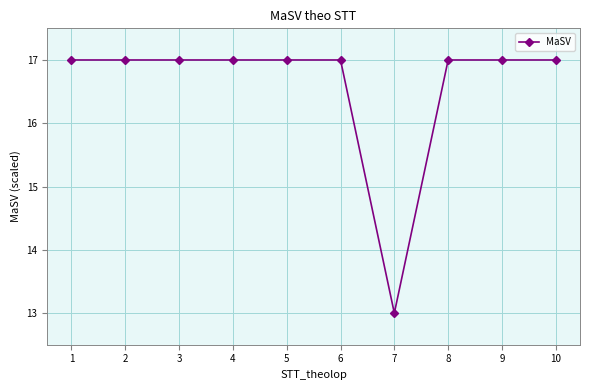

The chart shows a value of 17.0 at 4. True or false?

True